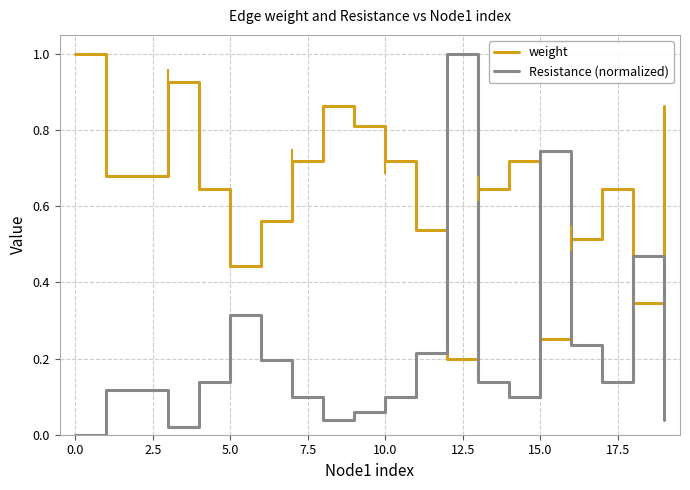

Which series has the largest total across all categories?

weight